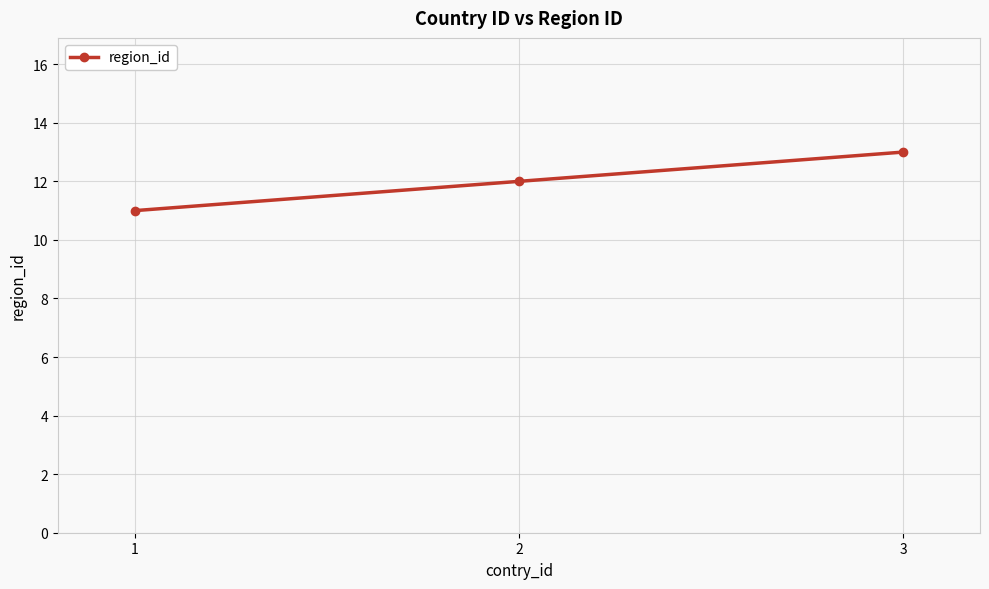

True or false: the data shows 12 at 2.

True